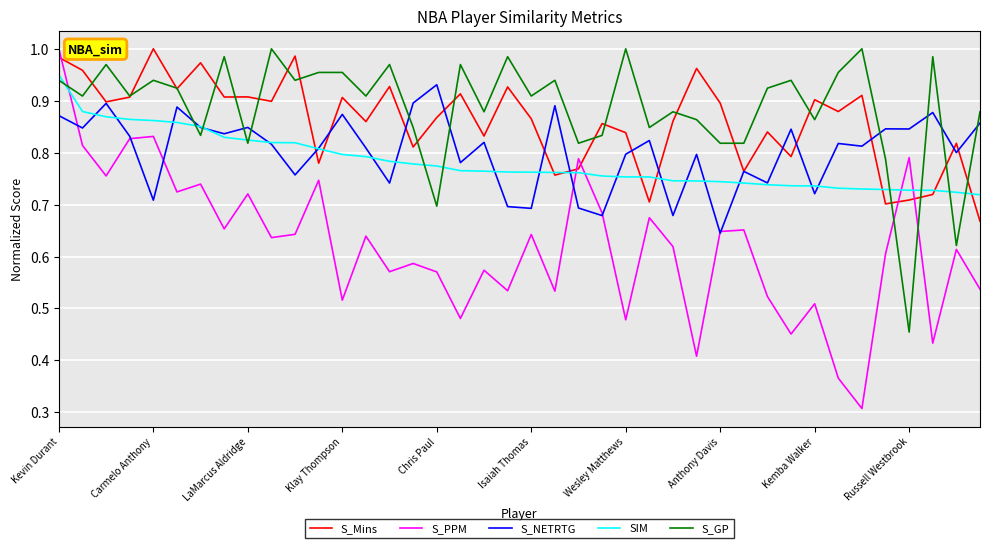

Which series ends up on top after the final intersection of S_GP and S_PPM?

S_GP